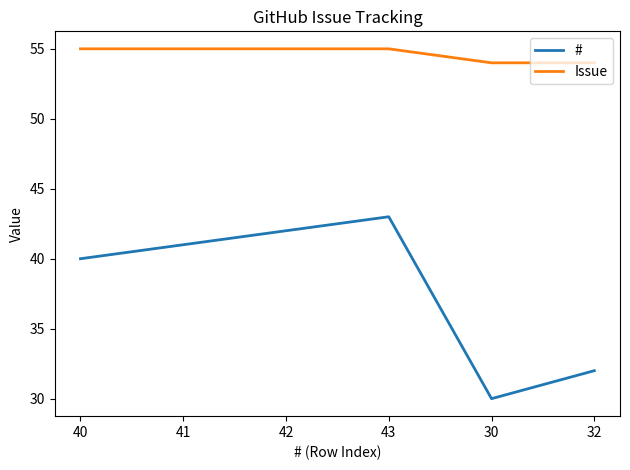

At 42, list the series in order from largest to smallest.

Issue, #